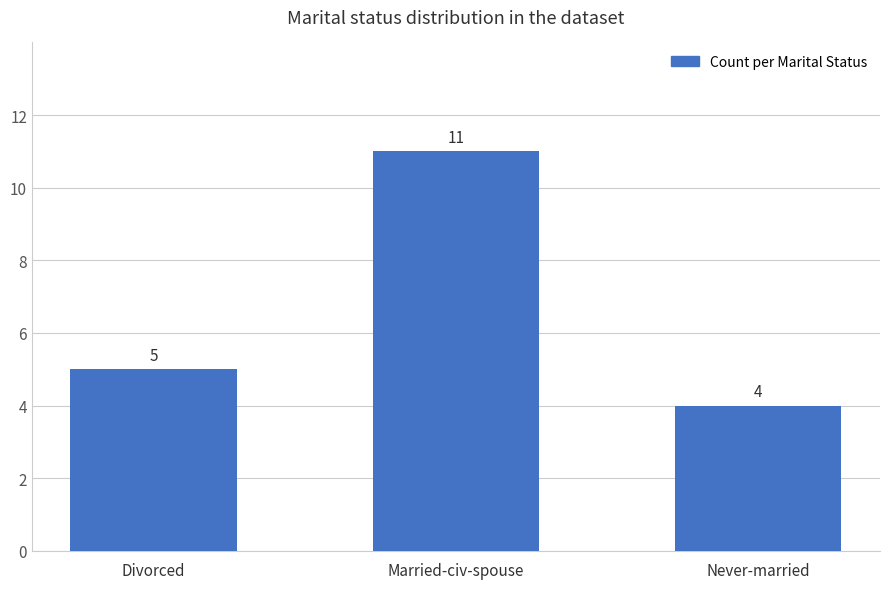

What is the difference between the maximum and minimum values?

7